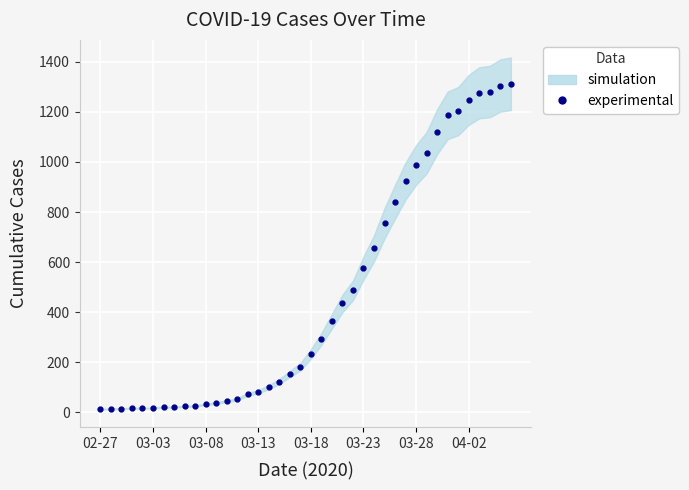

True or false: the data shows 487 at 24.

True